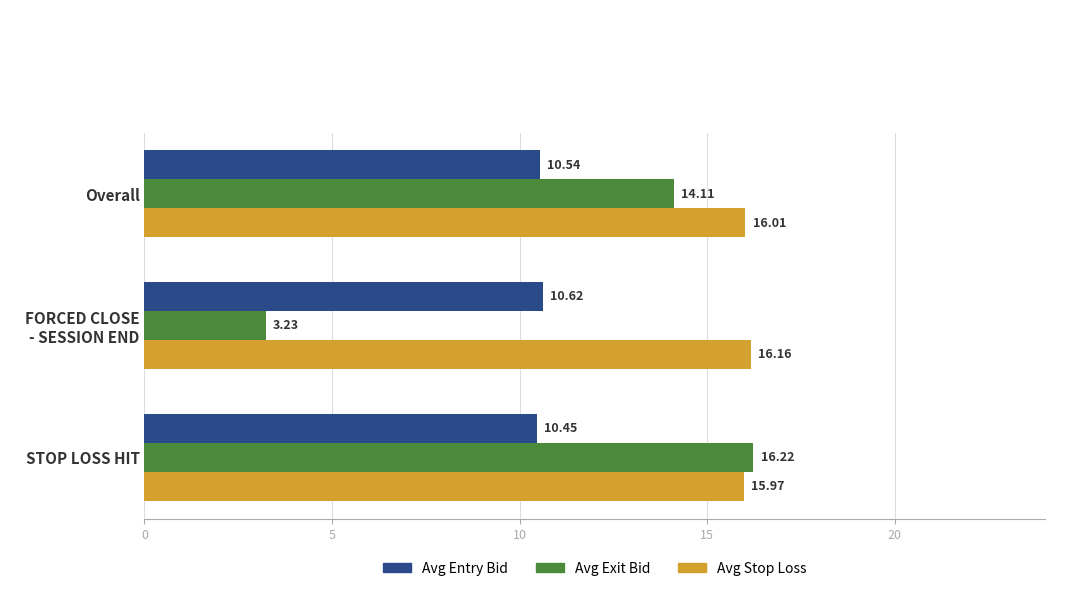

What is the sum of all Avg Exit Bid values?

33.6